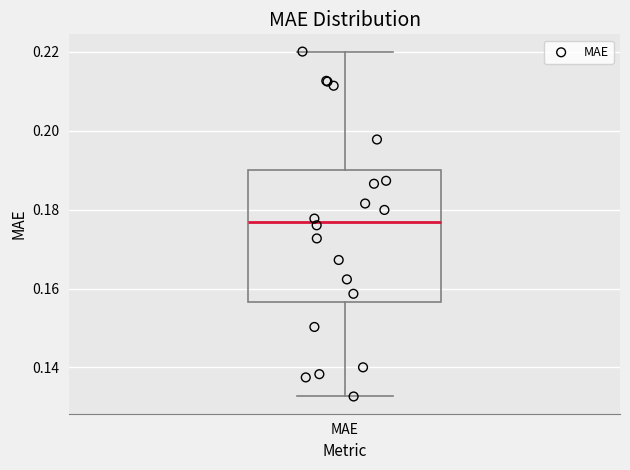

Where is the lower edge of the box for MAE on the y-axis? The values are not printed on the chart, so give them approximately, as read against the axis.

0.156